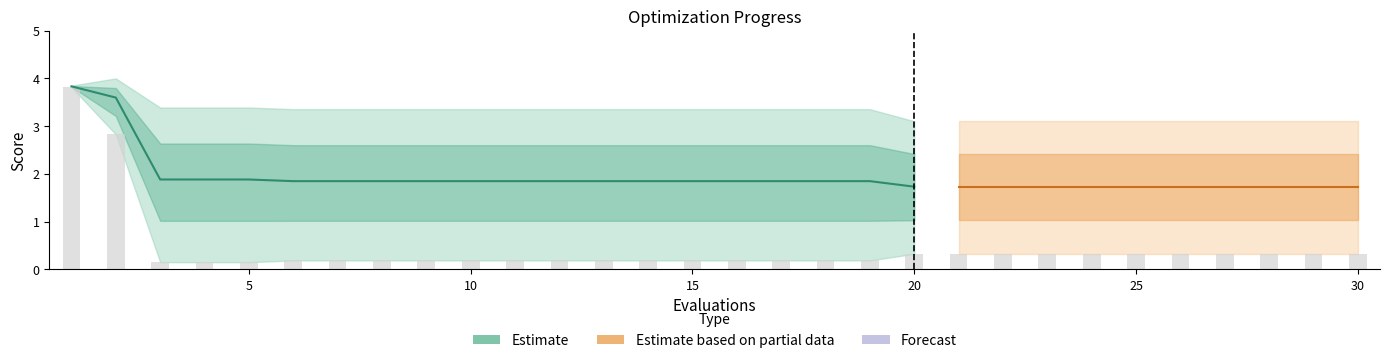

What is the maximum value shown in the chart?

4.0